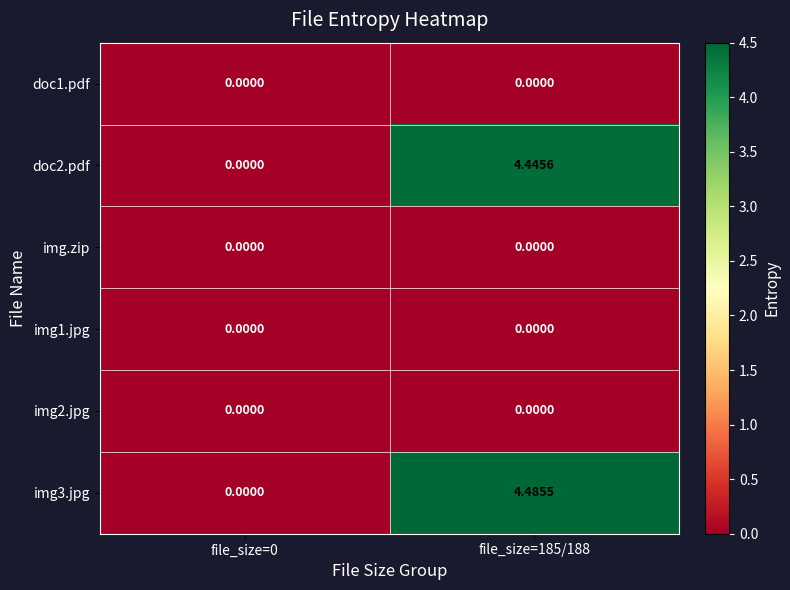

Is the value of img3.jpg at file_size=185/188 greater than the value of img.zip at file_size=0?

Yes